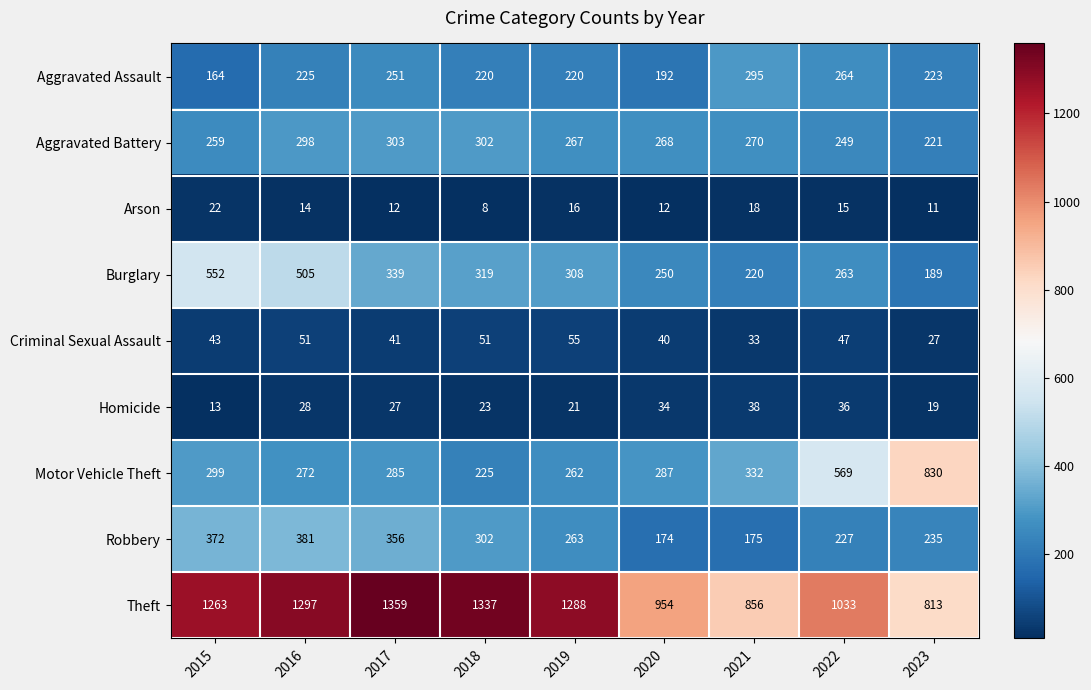

What is the difference between the highest and lowest values at 2022?

1018